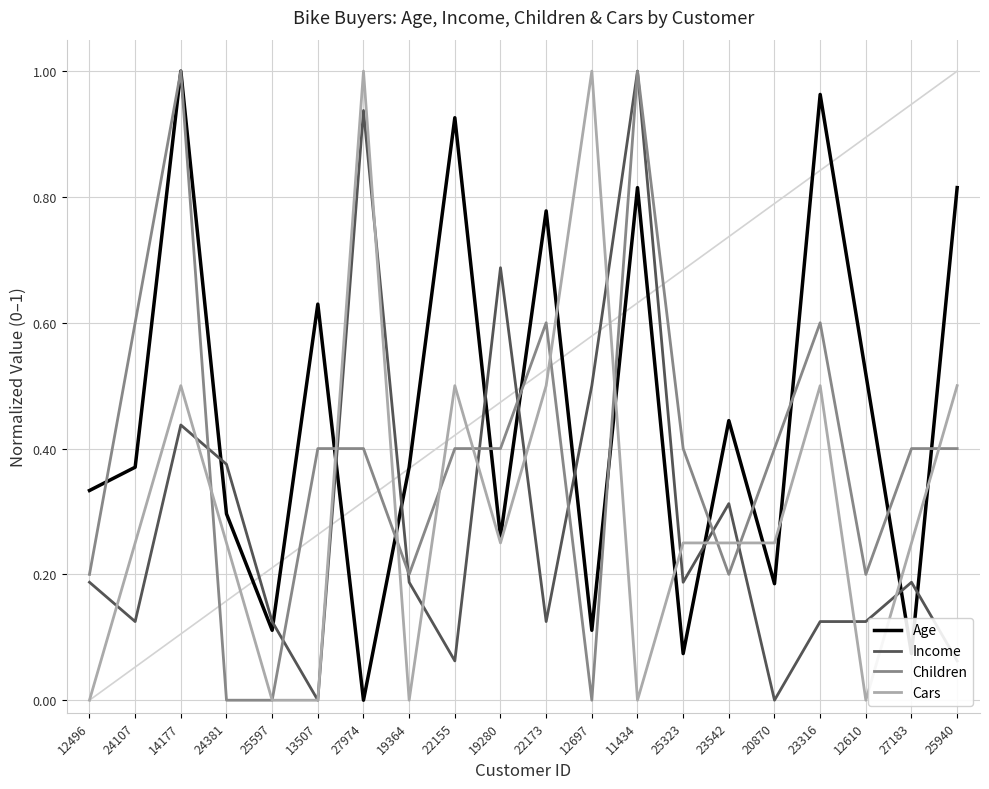

What position from the right is 12610?

3